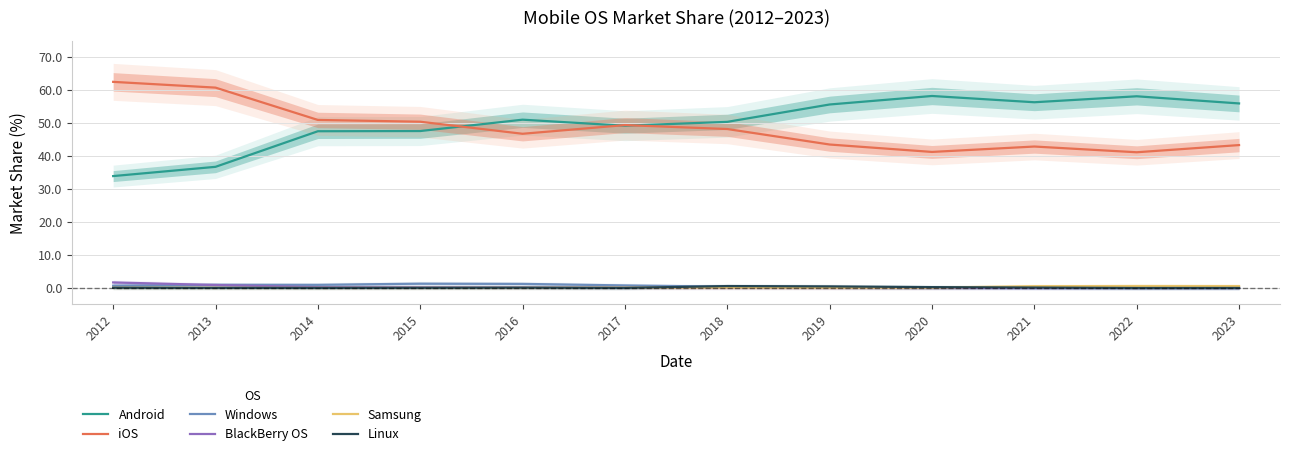

At which category does Android reach its first local valley?

2017